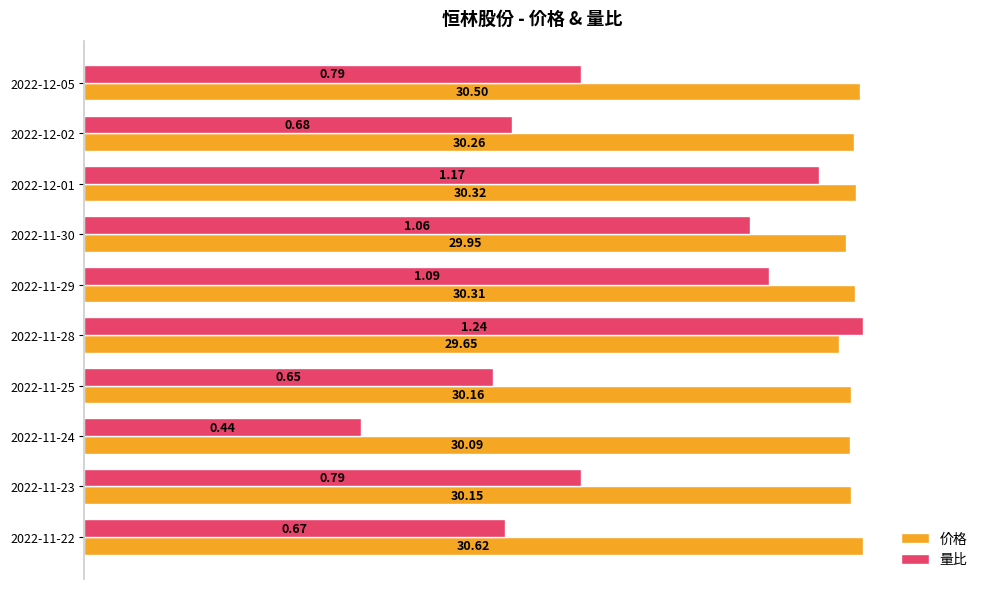

Which series has the largest range (max minus min)?

量比